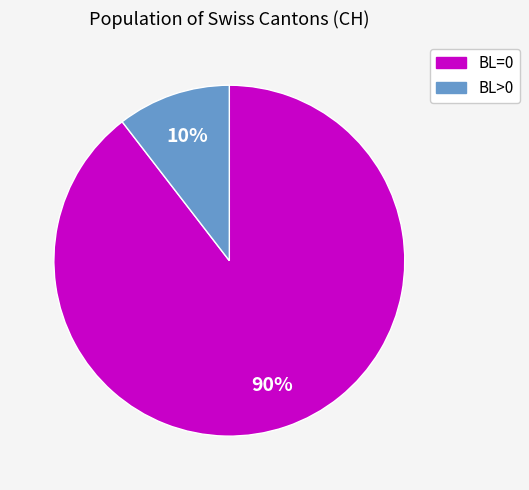

What percentage is the BL=0 slice, to the nearest percent?

90%